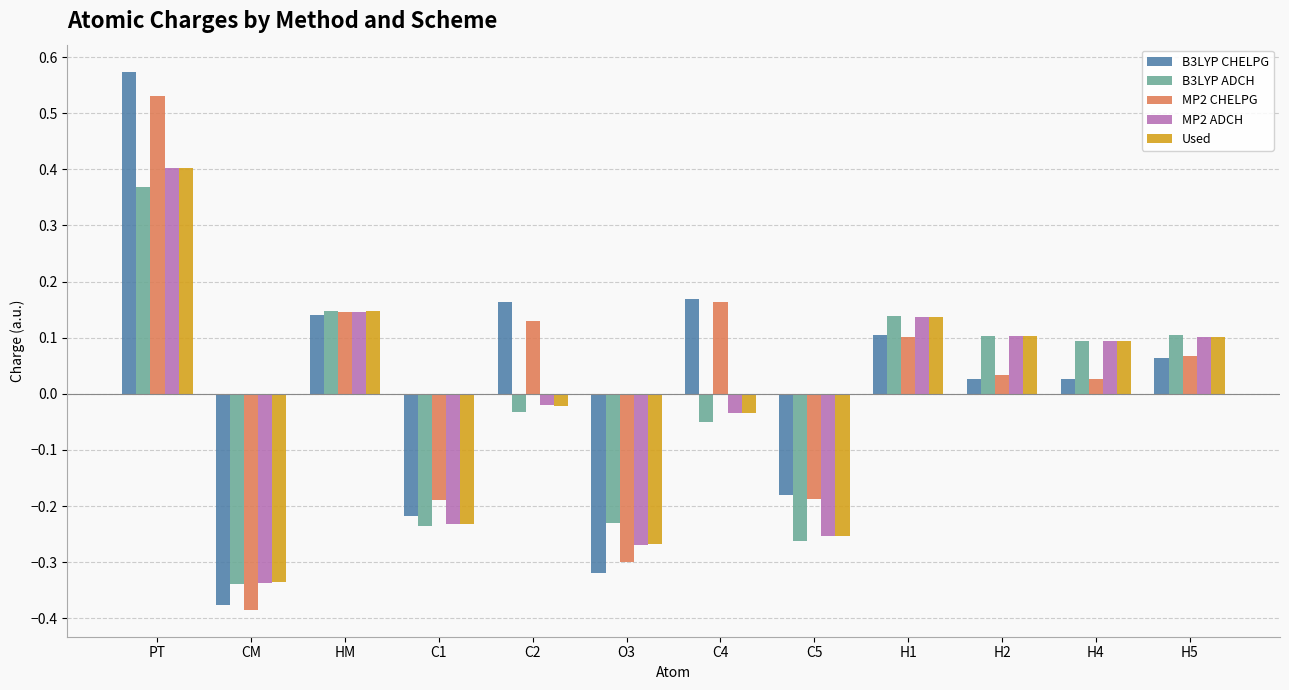

What is the label of the 2nd bar from the left?

CM